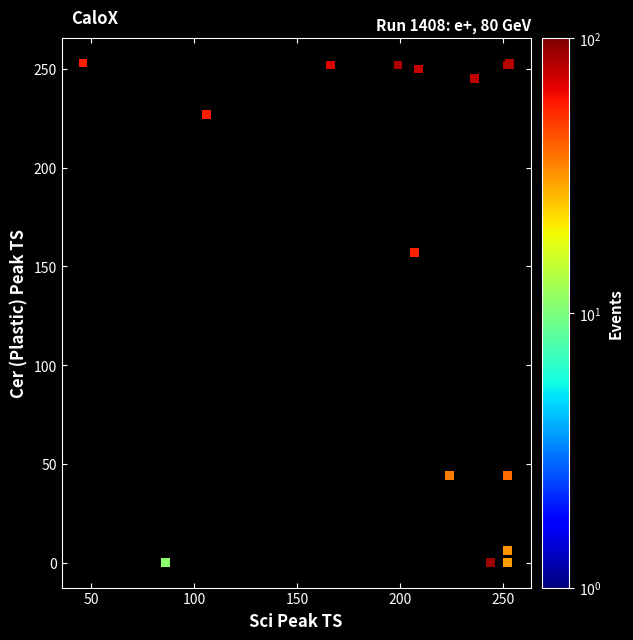

What Y value in the scatter plot is closest to 126?

157